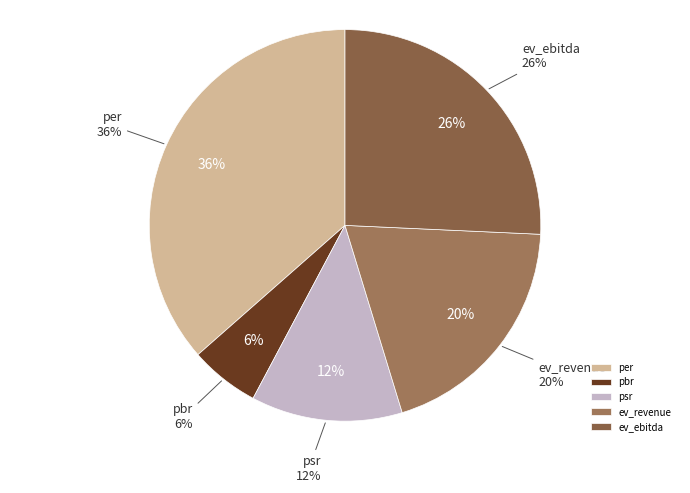

What percentage do per and ev_revenue together represent?

56.0%